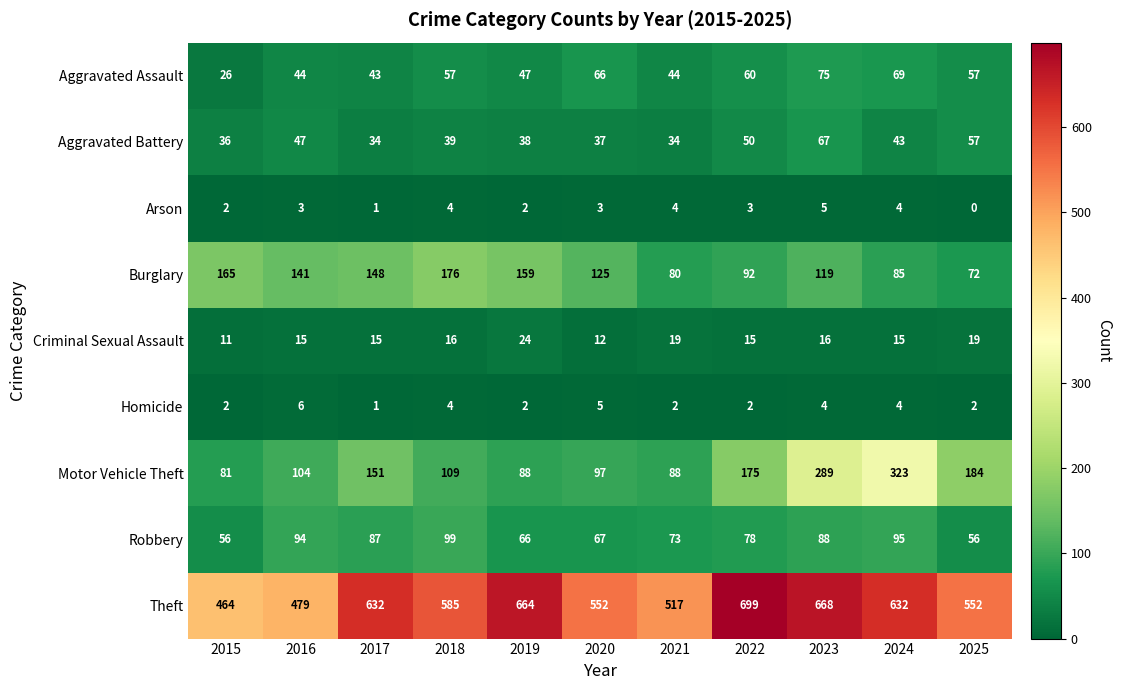

Which series has the largest range (max minus min)?

Motor Vehicle Theft